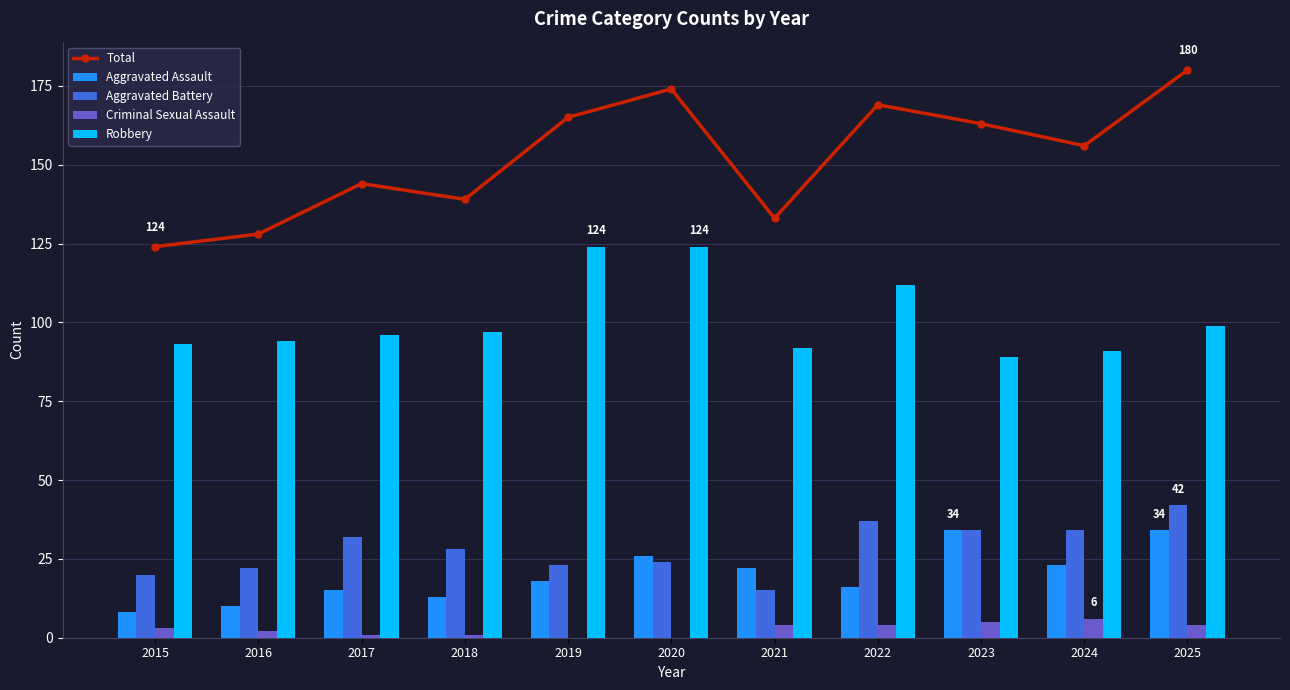

Is it true that Aggravated Assault equals 42 at 2020?

False